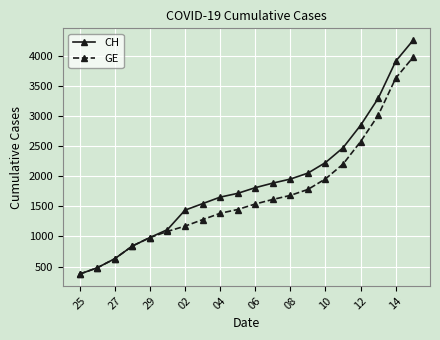

Which series has the largest total across all categories?

CH